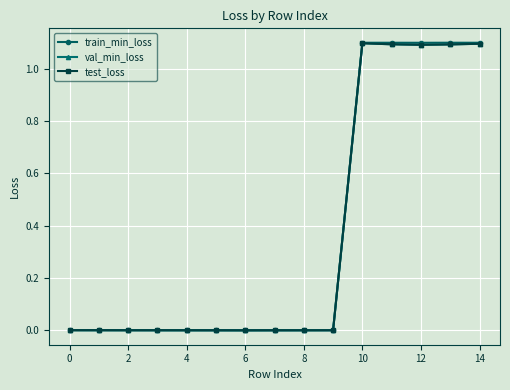

Which series has the widest spread of values?

train_min_loss